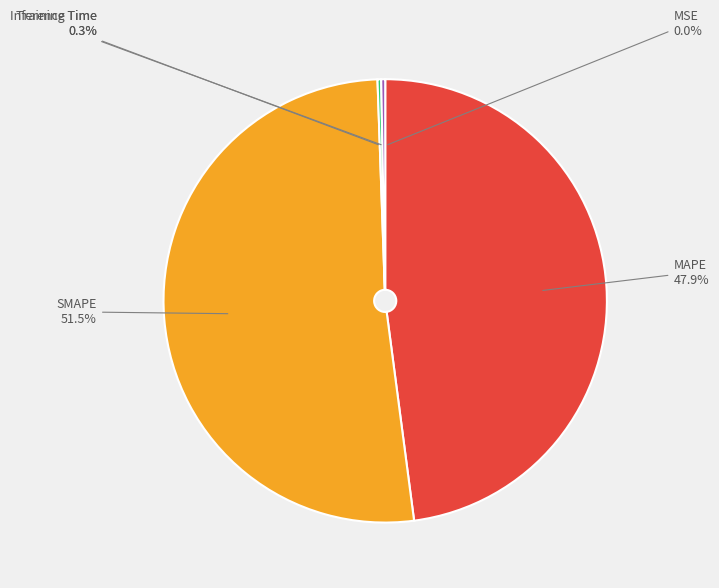

Between SMAPE and Inference Time, which is larger?

SMAPE